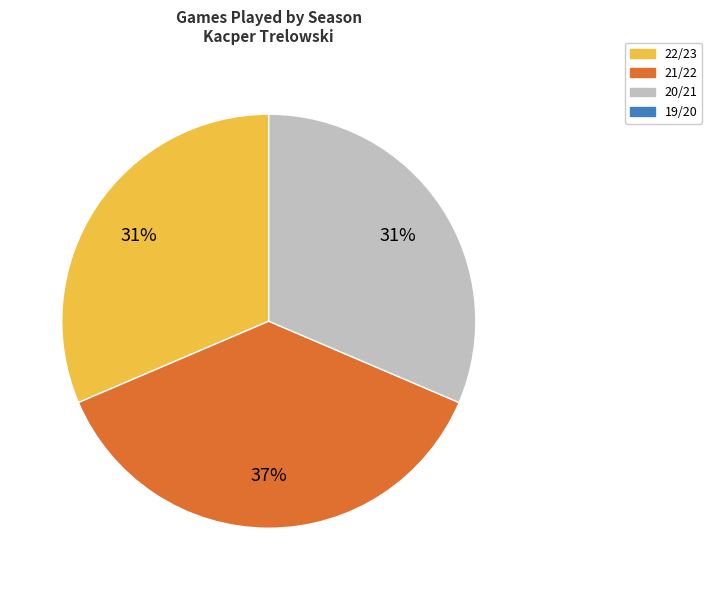

Is there a majority slice in this chart?

No